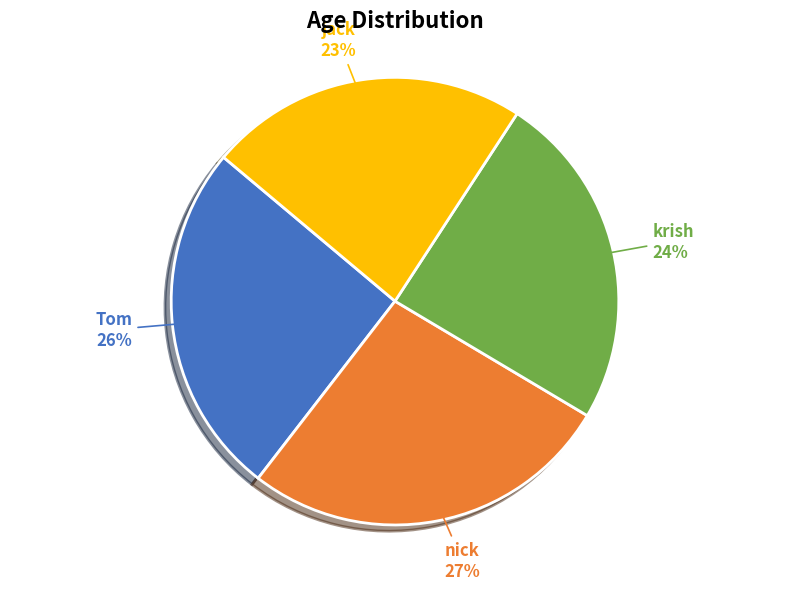

What is the ratio of the value at Tom to the value at nick?

1.0